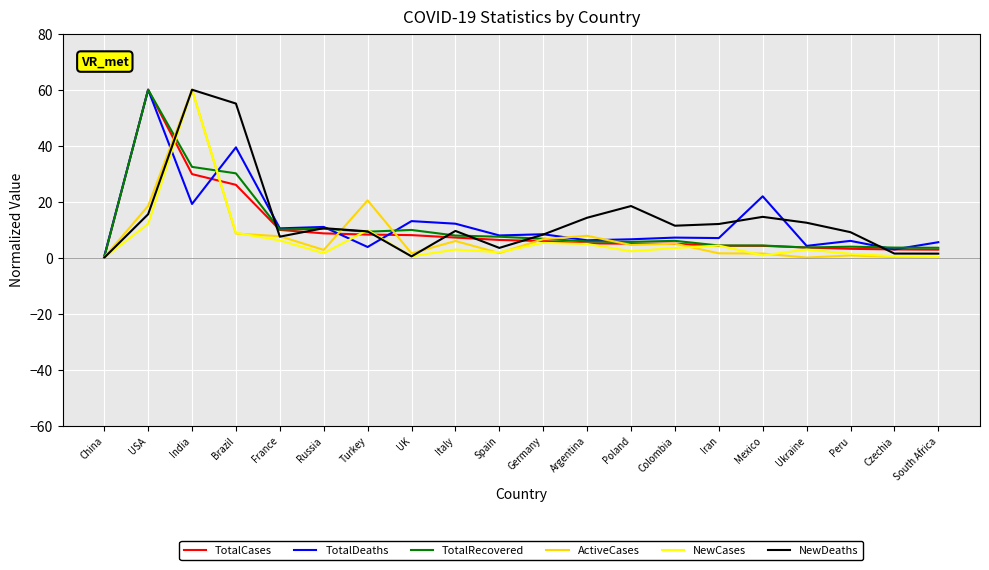

At how many categories does at least one series exceed 24?

3